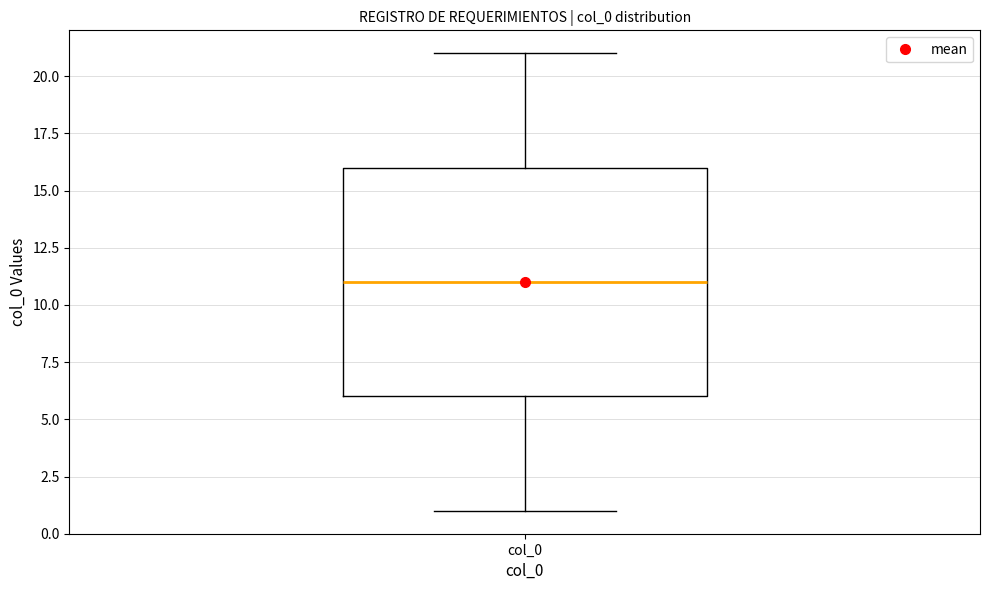

Transcribe this box plot: give where the median line is, the range the box spans, and where the two whiskers end, as read against the y-axis. The values are not printed on the chart, so give them approximately, as read against the axis.

median 11, box 6 to 16, whiskers 1 to 21